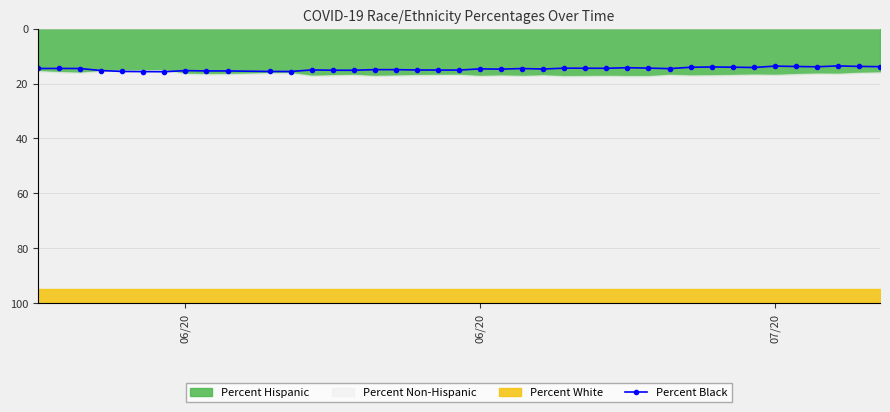

What is the average value?

14.7